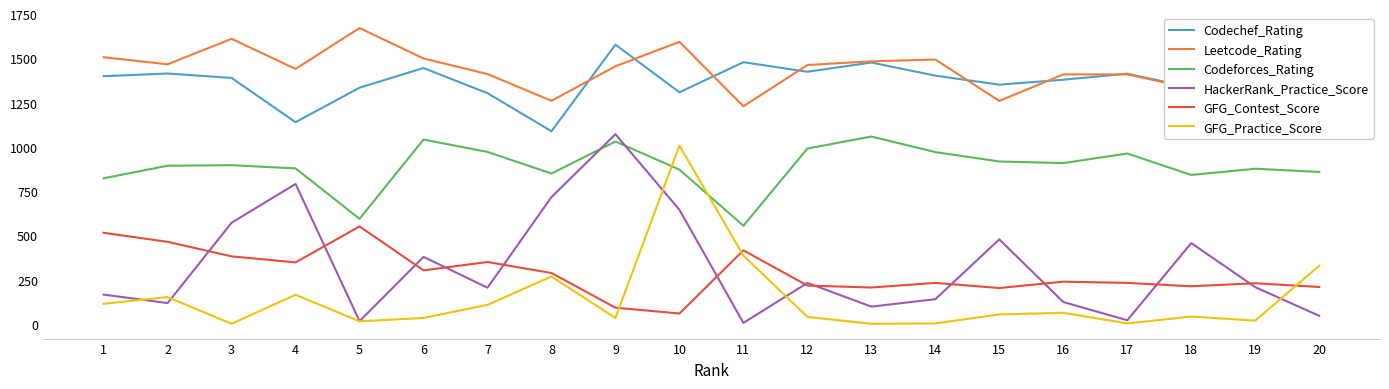

Does the chart display data point markers on the line(s)?

No